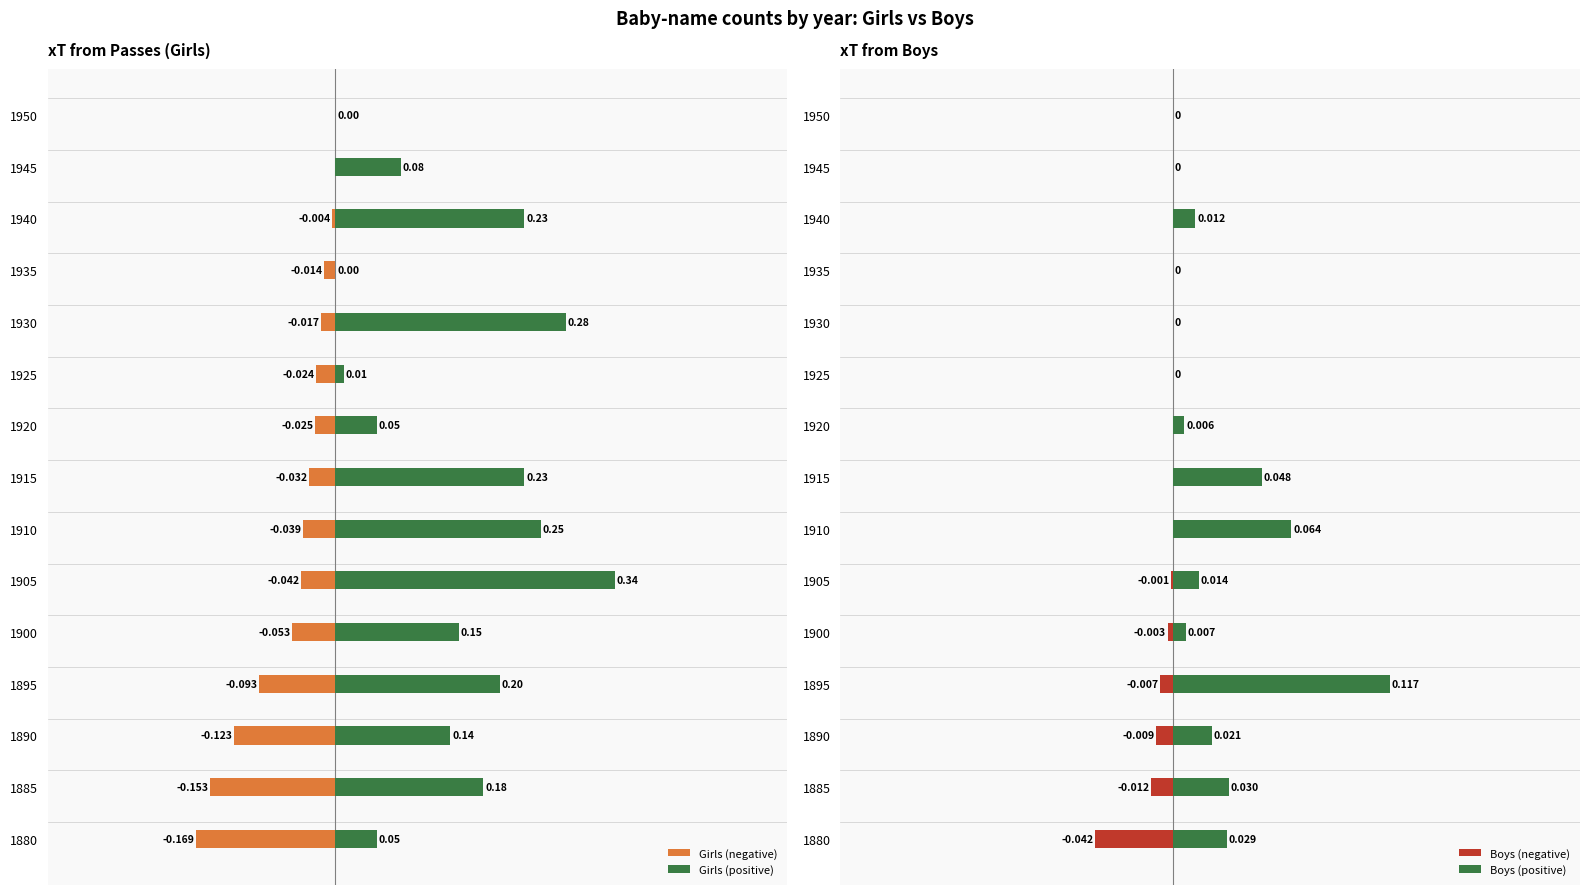

Which series has the largest total across all categories?

Girls (positive)